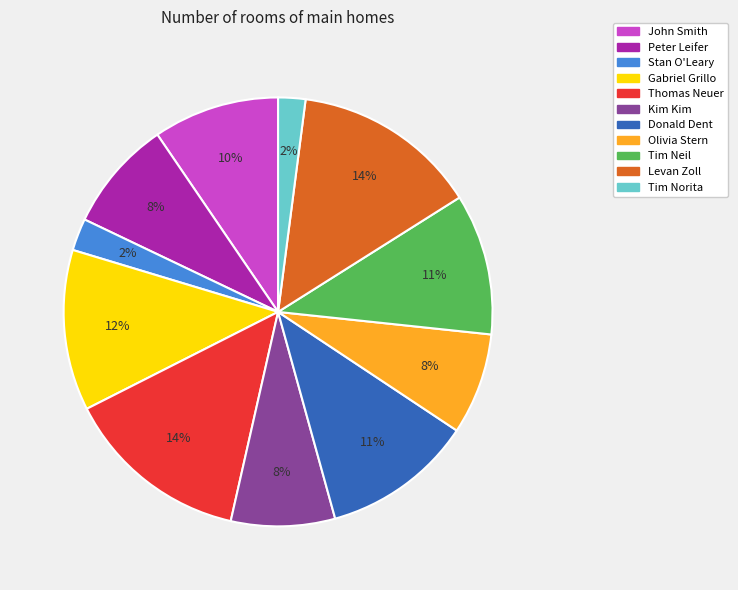

To the nearest percent, what percentage of the pie is Gabriel Grillo?

12%